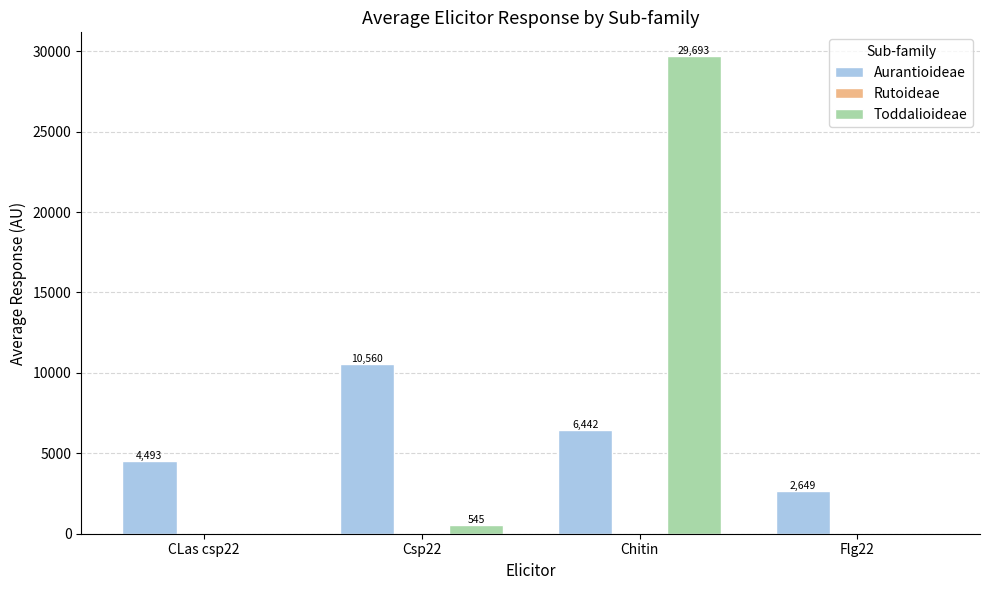

Count the number of categories in the chart.

4